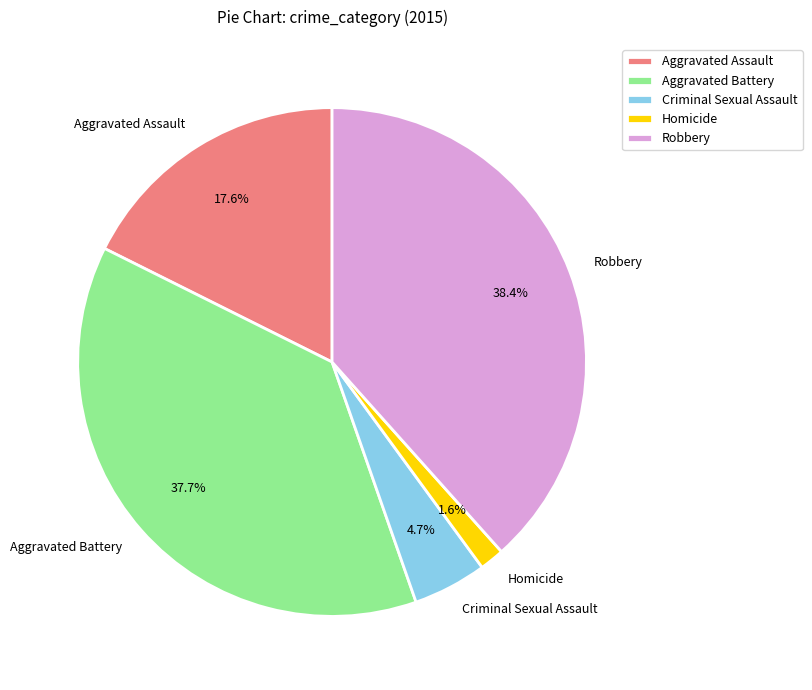

What percentage is the Robbery slice, to the nearest percent?

38%